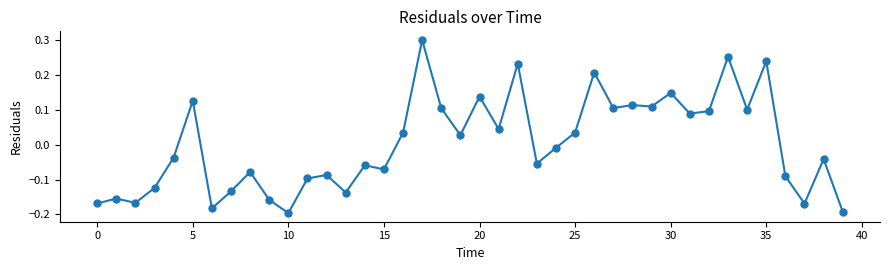

True or false: the data has more than 0 interior local peaks.

True